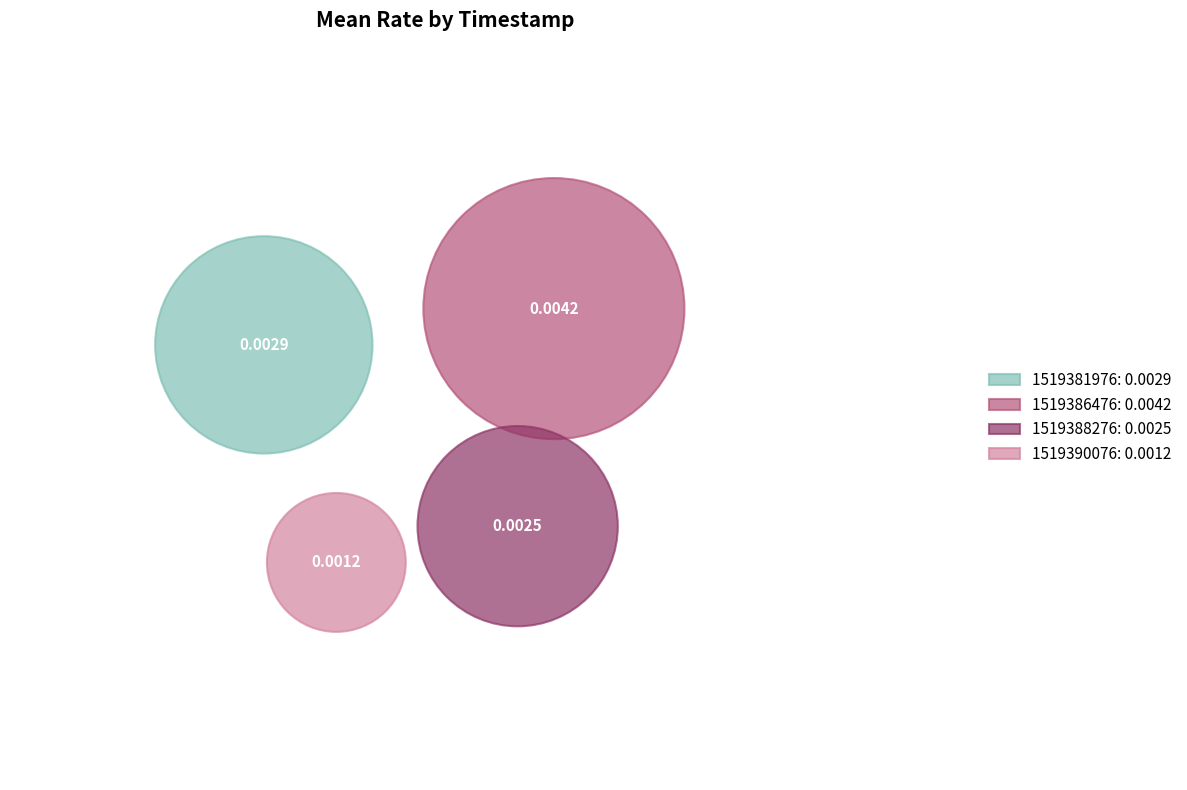

True or false: 1519386476 accounts for 39% of the total.

True